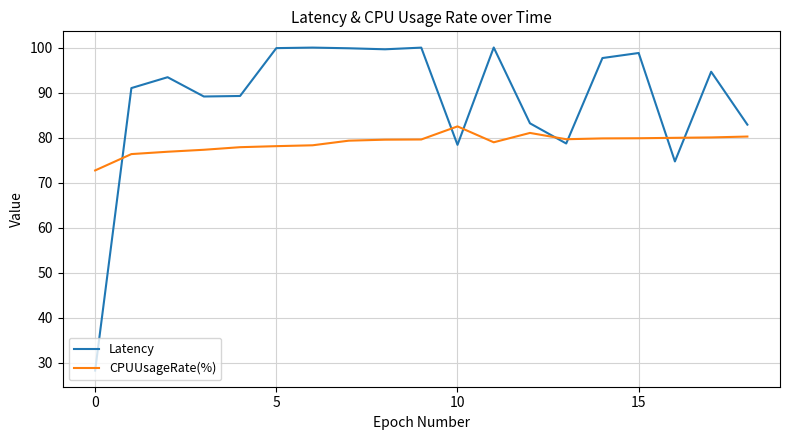

Rank the series by their maximum value, from highest to lowest.

Latency, CPUUsageRate(%)